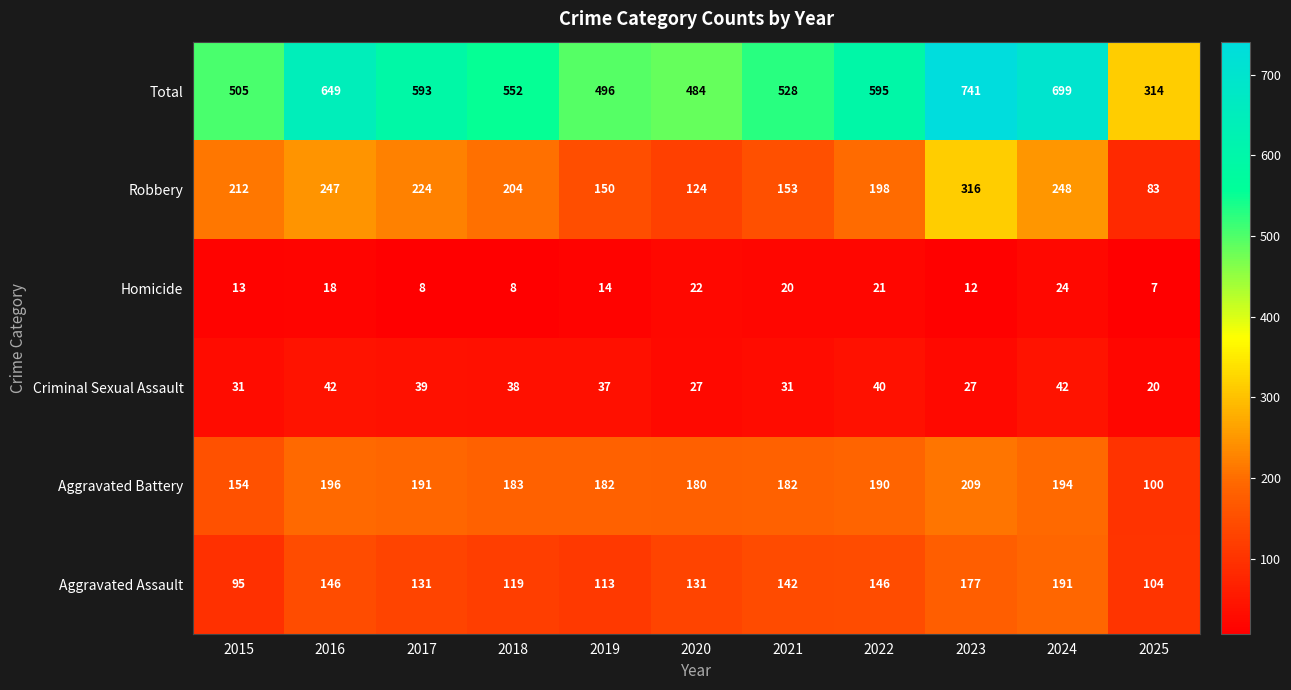

Which series changed the most between 2019 and 2021?

Total